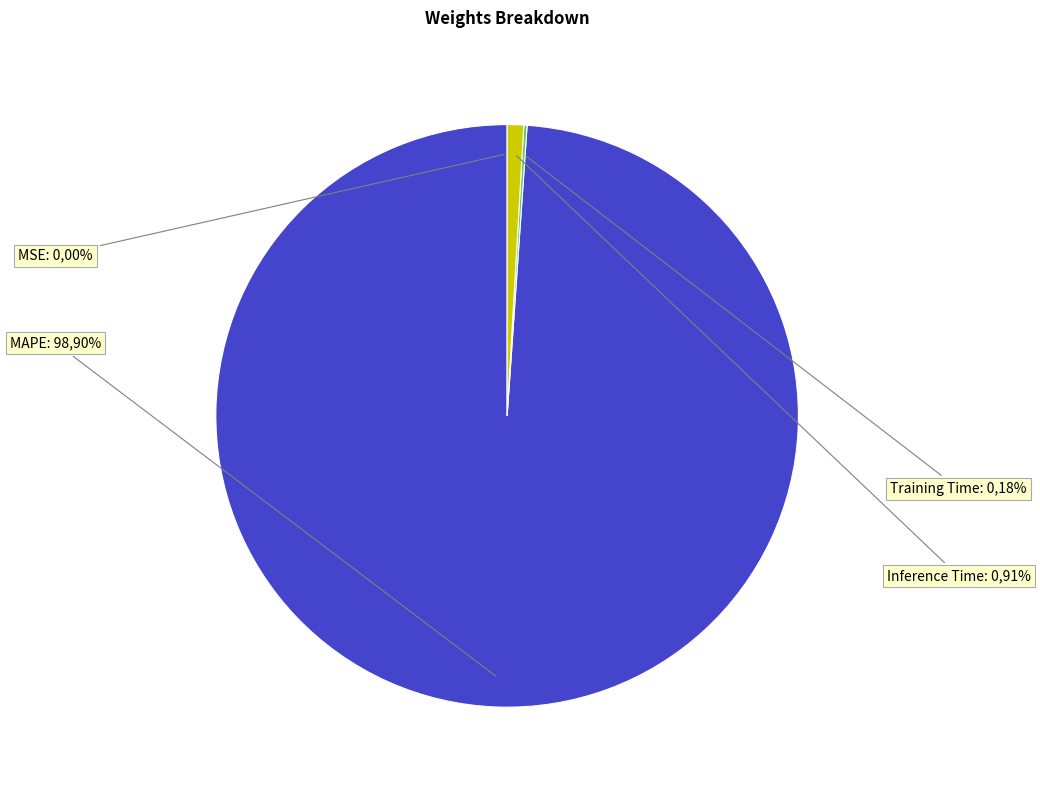

Rank the categories by value from lowest to highest.

MSE, Training Time, Inference Time, MAPE